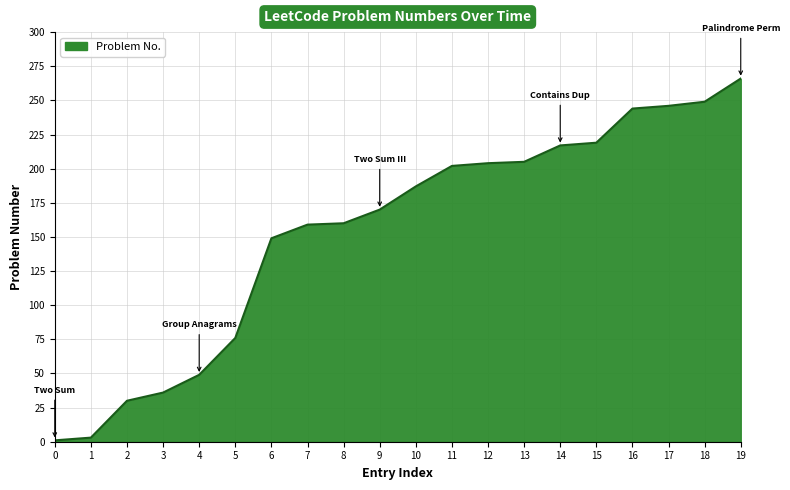

True or false: the data shows 379 at 19.

False